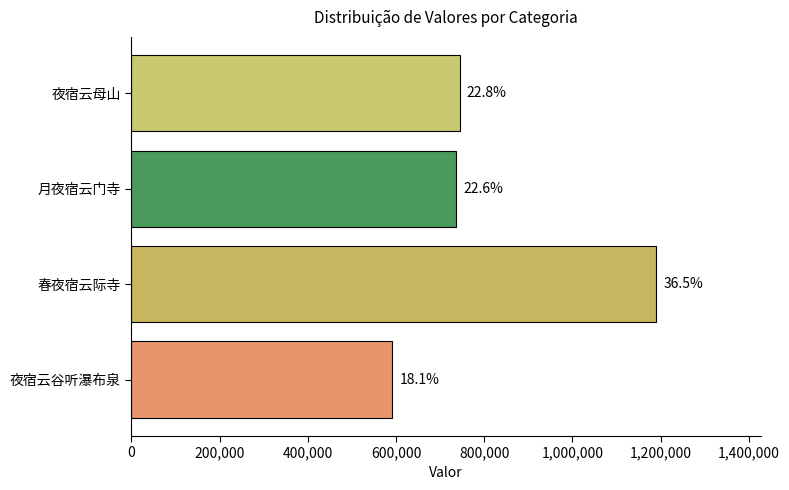

How many bars are there in total?

4